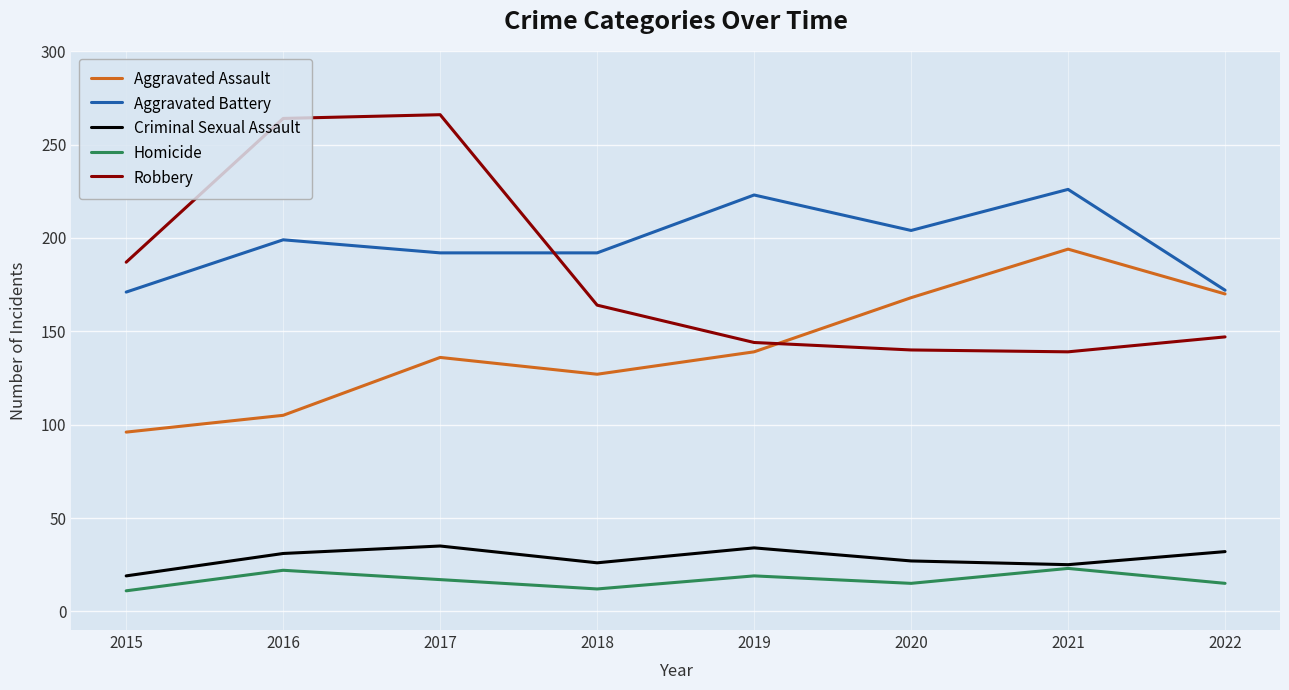

What is the average value of the Criminal Sexual Assault series?

29